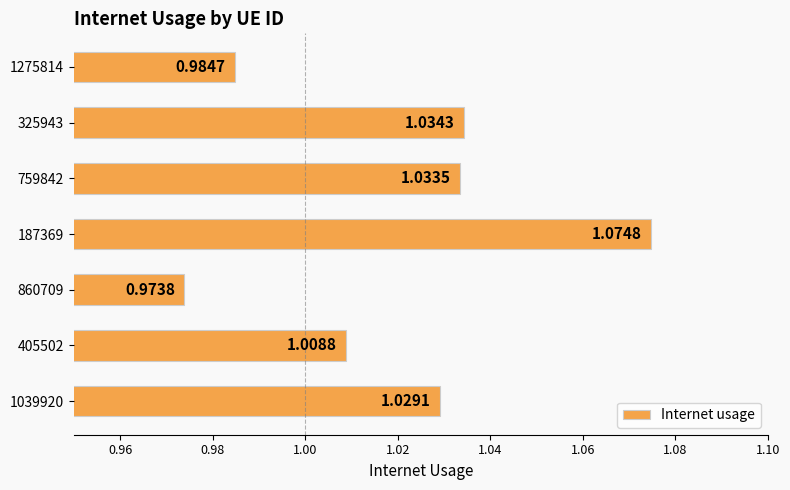

How many bars are there in total?

7